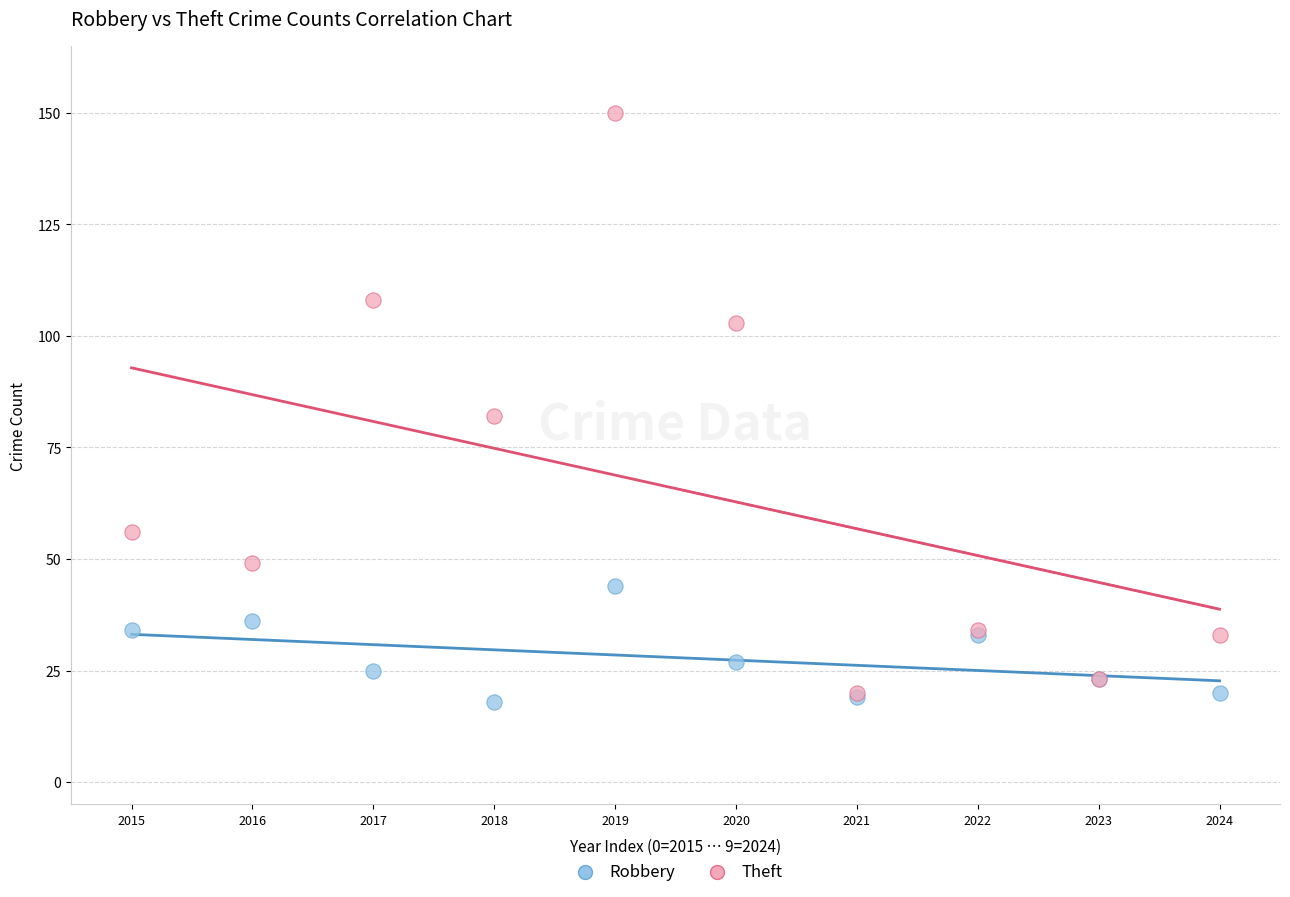

Across all series, what Y value is closest to 84?

82